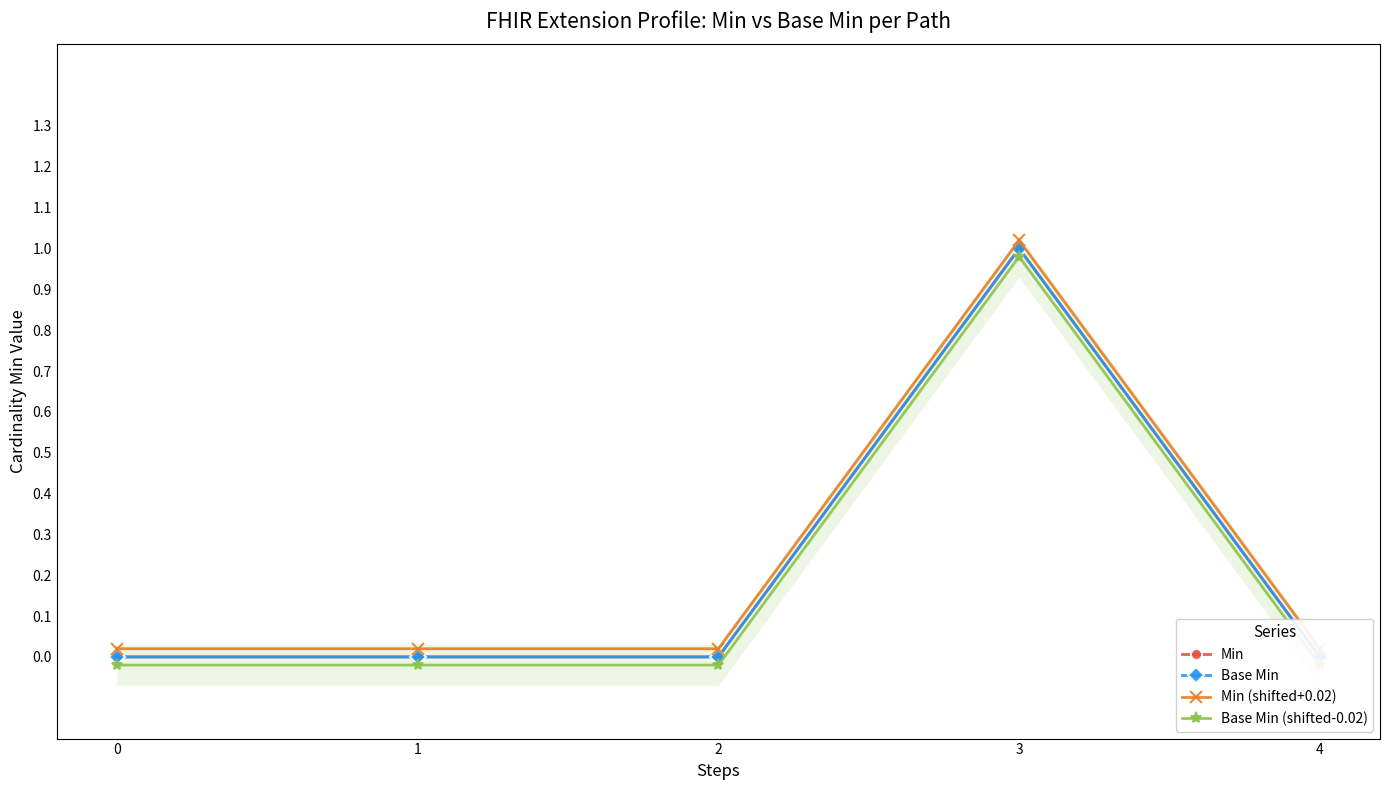

True or false: Base Min (shifted-0.02) and Min cross at least once.

False